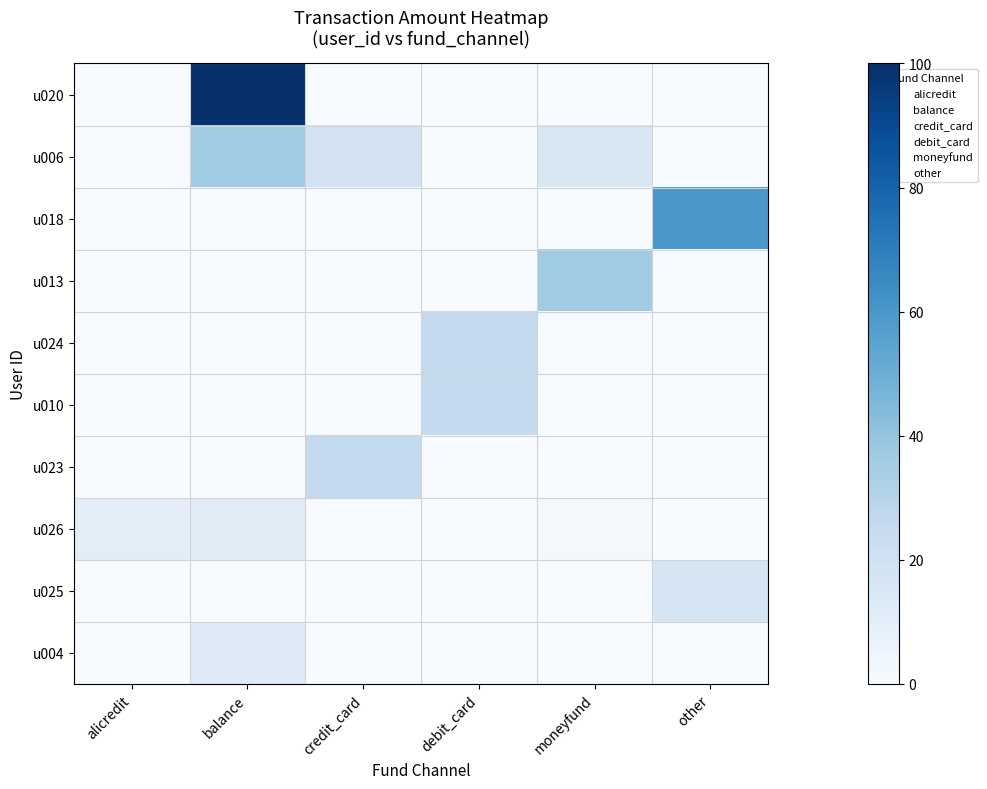

Which series changed the most between debit_card and moneyfund?

u013